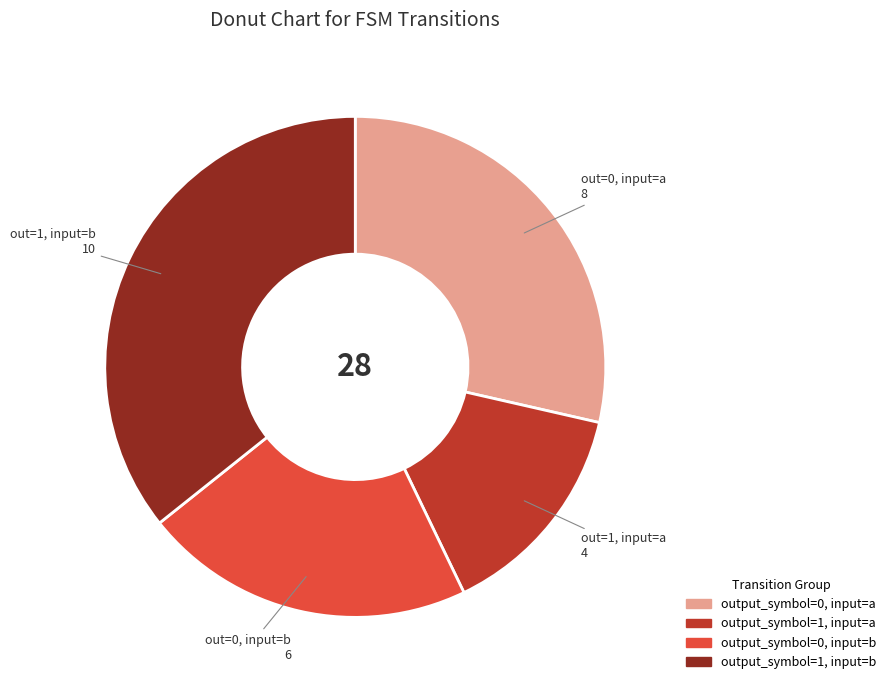

Does output_symbol=0, input=a represent more than half of the total?

No